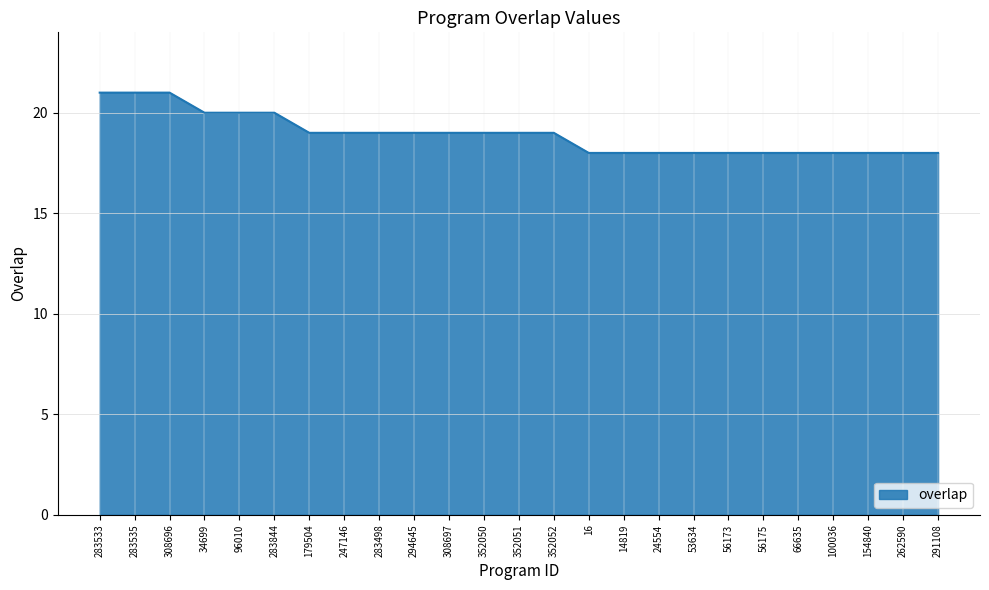

How many lines are shown in the chart?

1